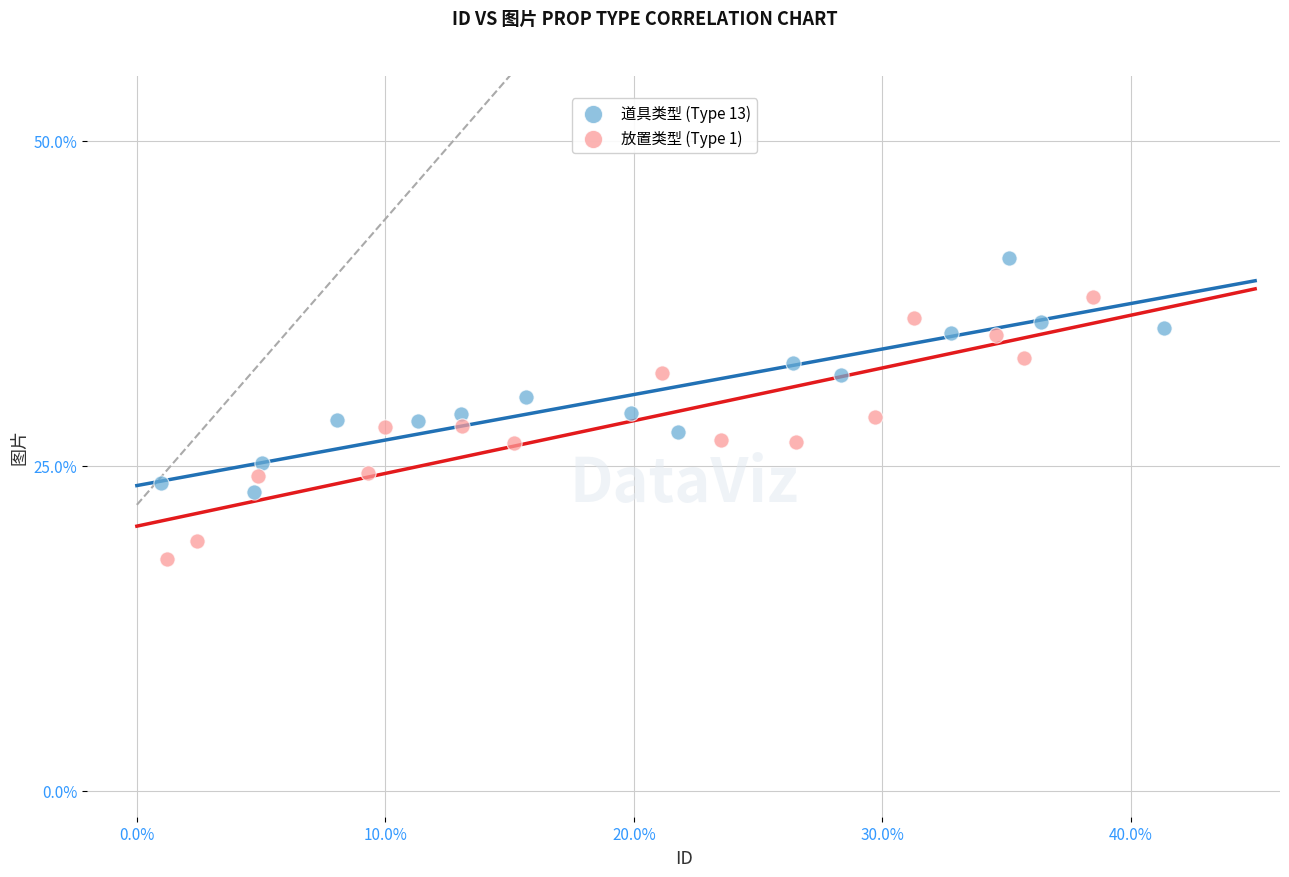

Which series has the widest spread of Y values?

放置类型 (Type 1)